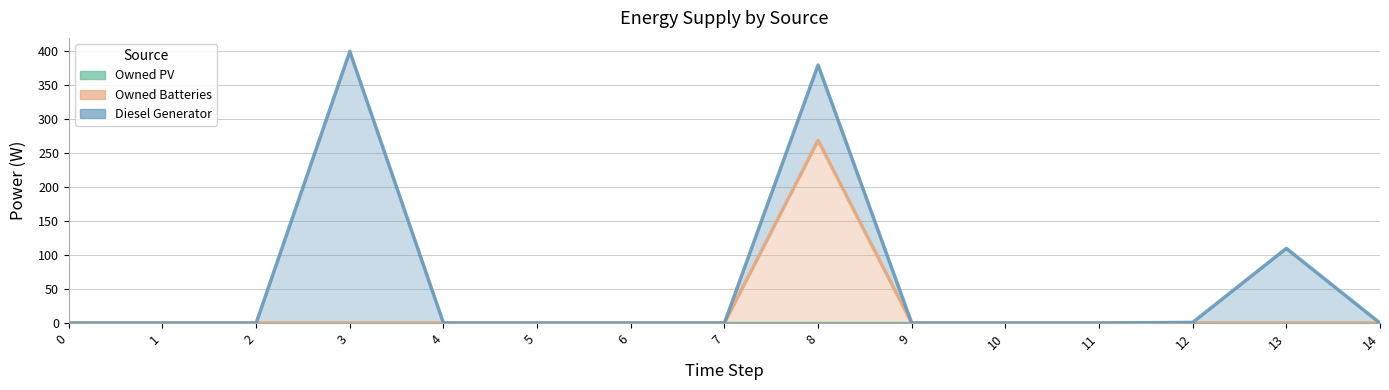

True or false: Owned Batteries and Owned PV intersect in this chart.

False